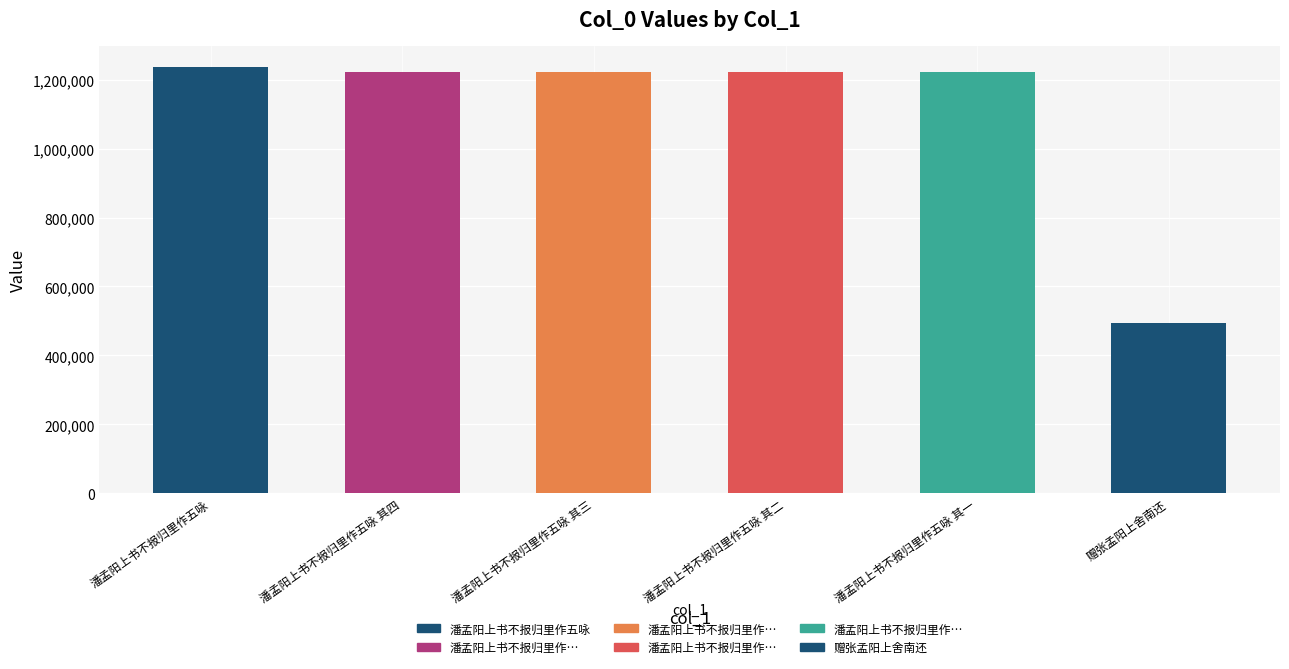

What is the change in value from 潘孟阳上书不报归里作五咏 其四 to 潘孟阳上书不报归里作五咏 其二?

-2